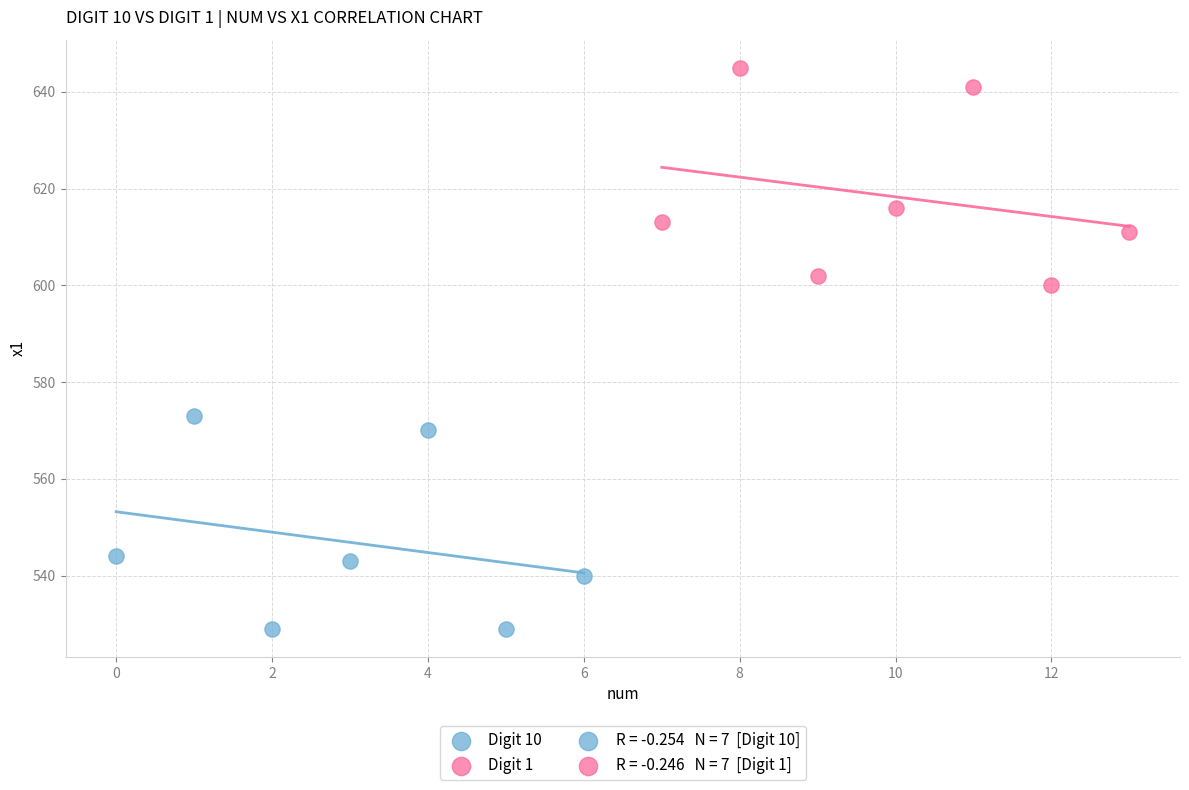

Which series reaches the minimum Y coordinate?

Digit 10